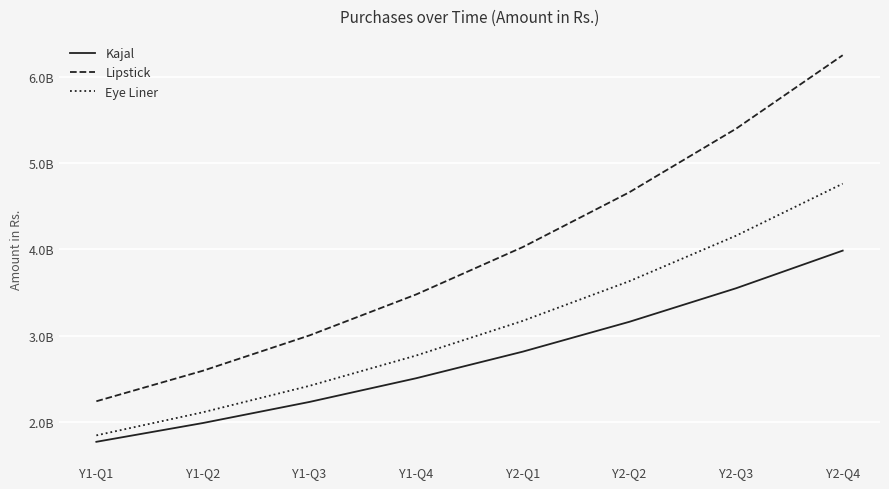

Reading left to right, what are all the values shown in this chart?

Kajal: 177355569.2	199112121.1	223537591.4	250959381.6	281745055.9	316307268.7	355109295.2	398671241.6
Lipstick: 224296087.6	259650758.4	300578209.2	347956849.4	402803547.8	466295457.0	539795278.5	624880509.2
Eye Liner: 184804643.2	211559477.0	242187704.6	277250091.0	317388585.4	363338074.2	415939836.0	476156944.4